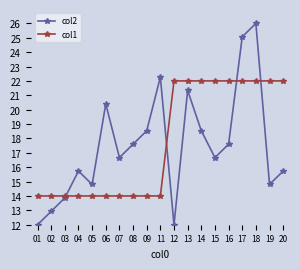

At how many categories does at least one series exceed 21?

10